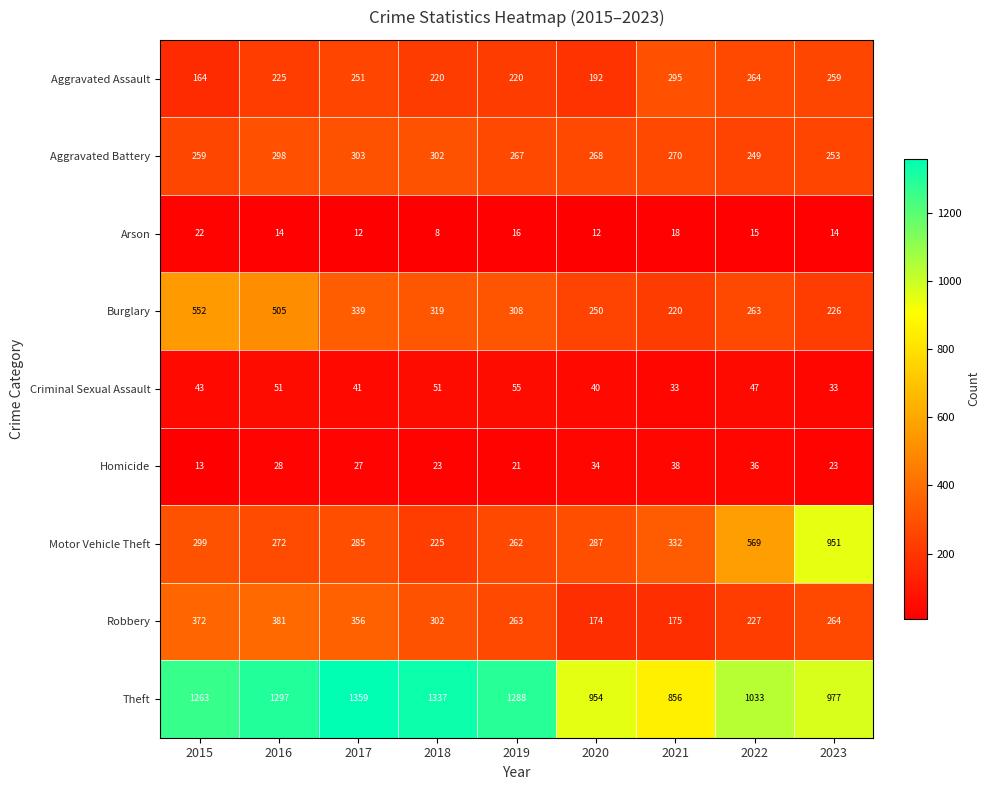

Read the Theft value at 2020.

954